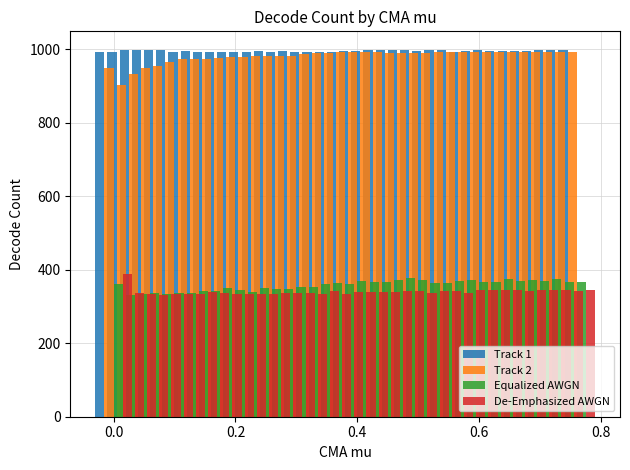

What is the average value of the Equalized AWGN series?

358